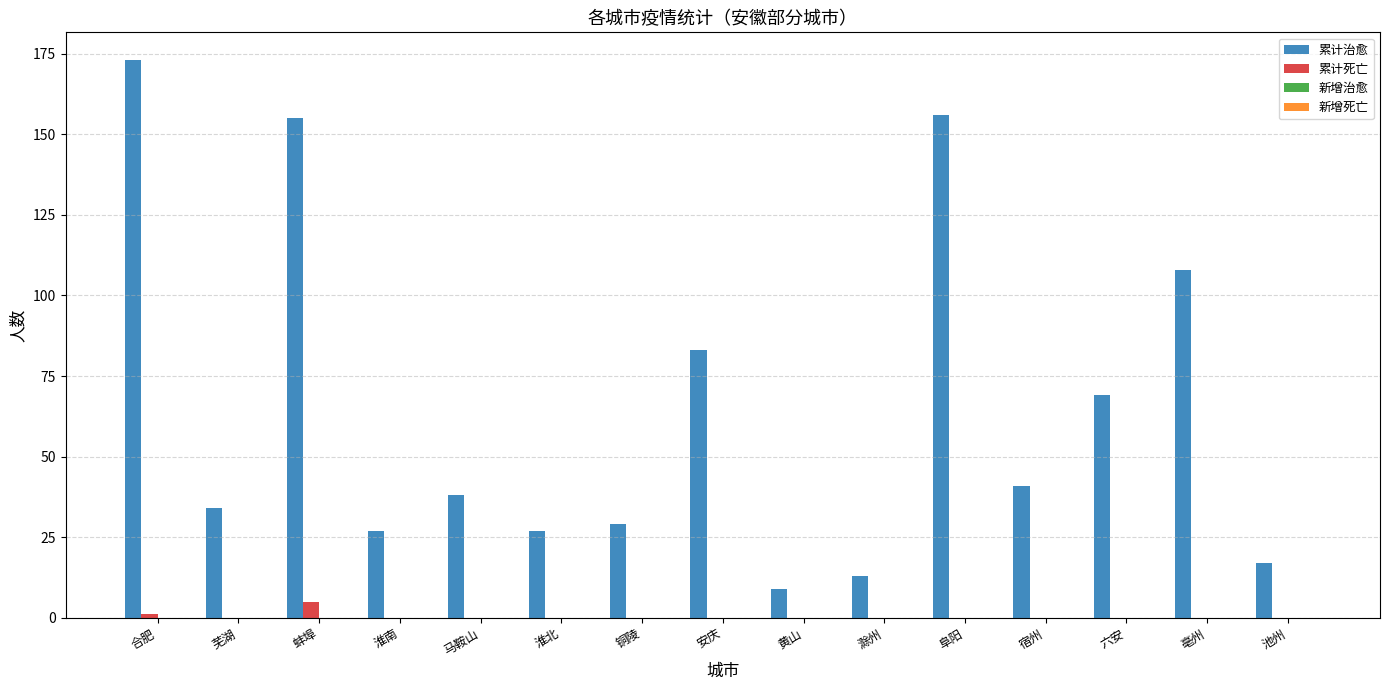

Which series has the largest total across all categories?

累计治愈